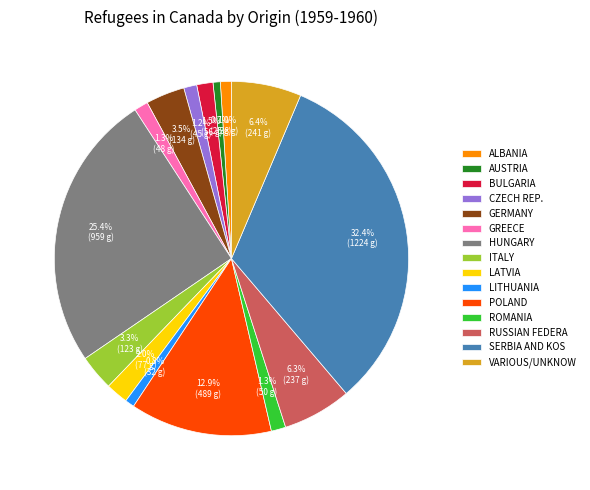

To the nearest percent, what is the difference between the largest and smallest slice percentages?

32%